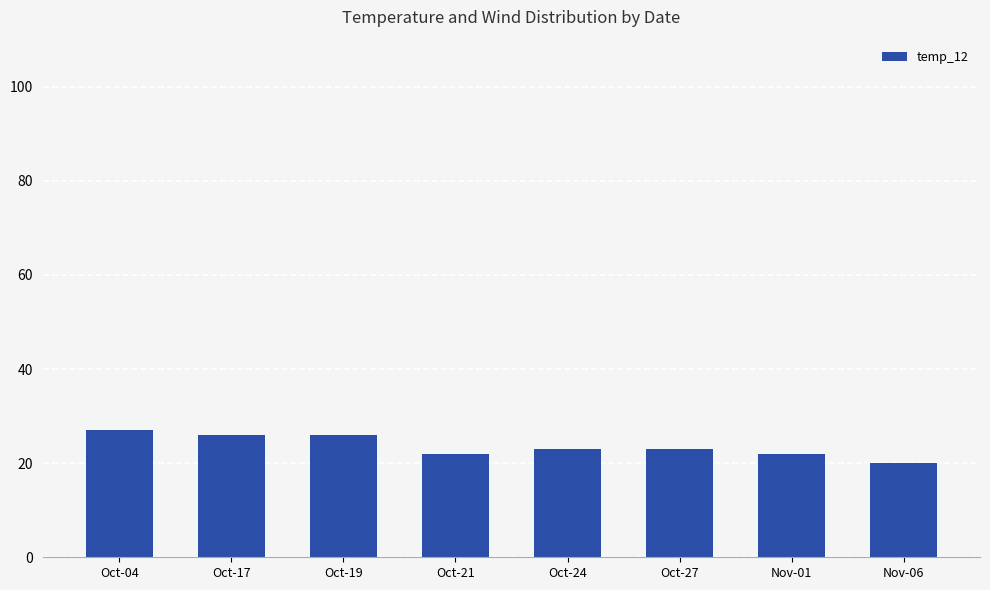

What is the ratio of the value at Nov-01 to the value at Oct-27?

1.0